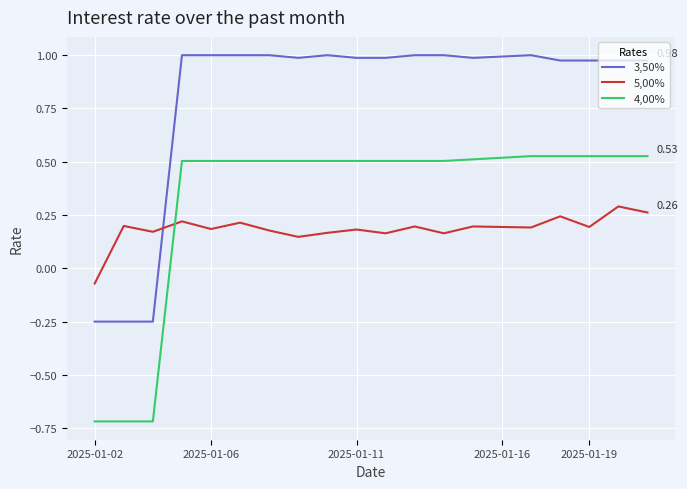

True or false: 4,00% and 3,50% intersect in this chart.

False